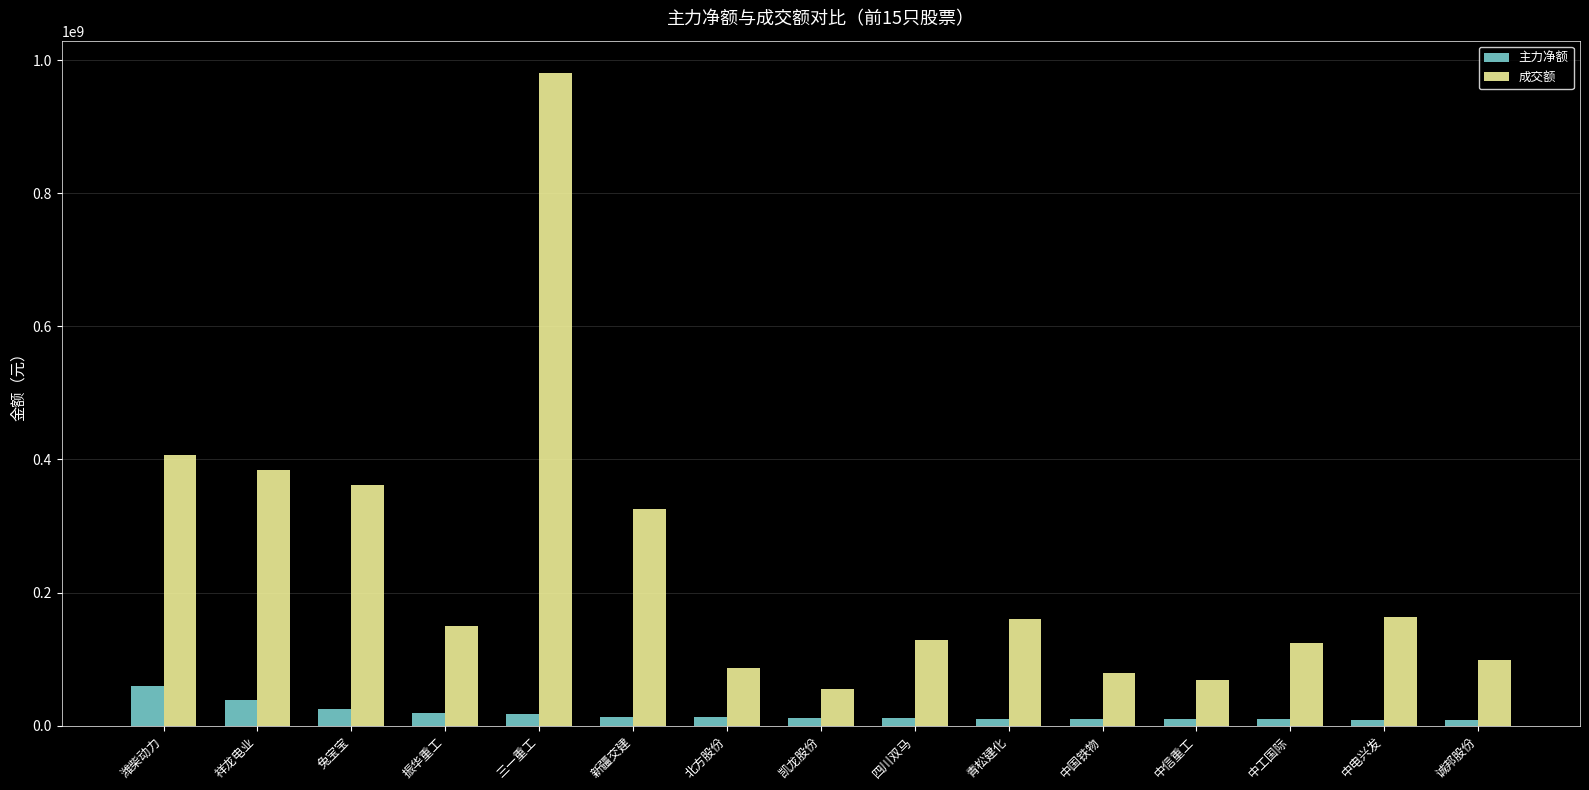

What is the total value across all series at 潍柴动力?

466140006